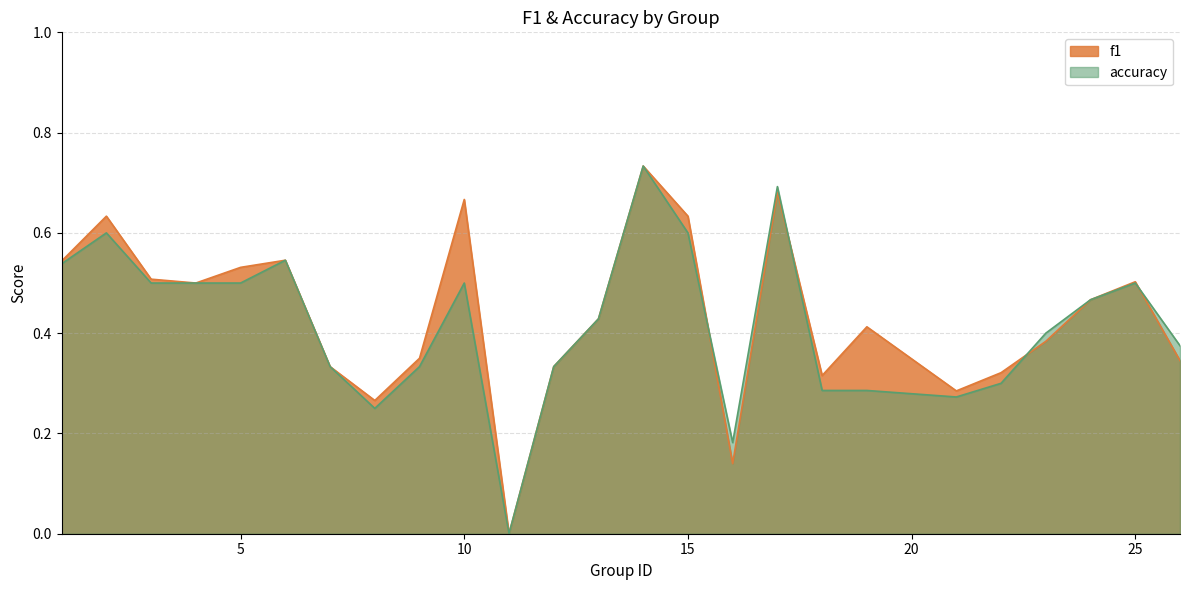

What is the highest value of the f1 series?

0.7